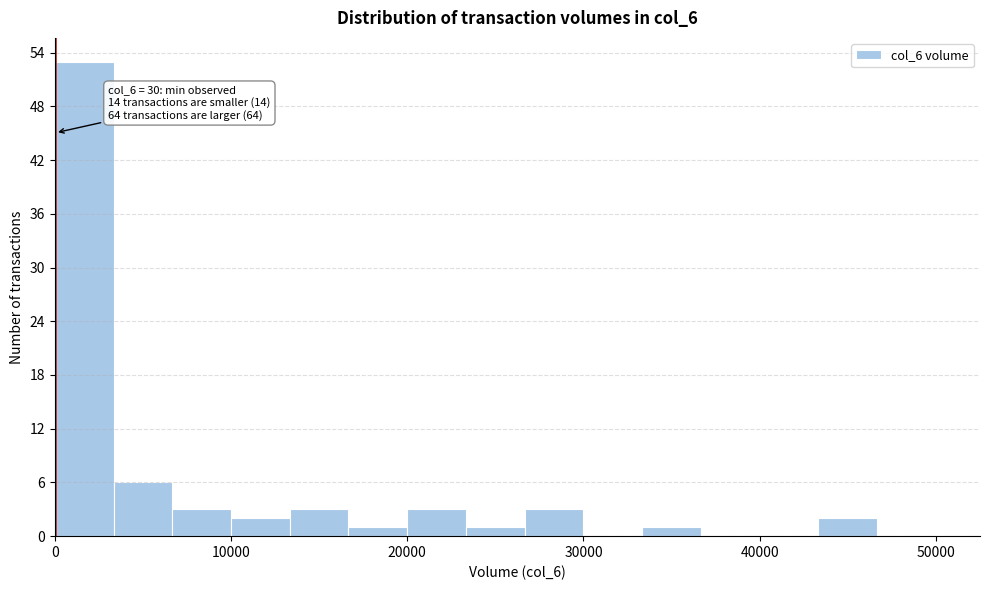

Around what value on the x-axis is the tallest bar? Give the approximate position of its centre, as read against the axis.

2000